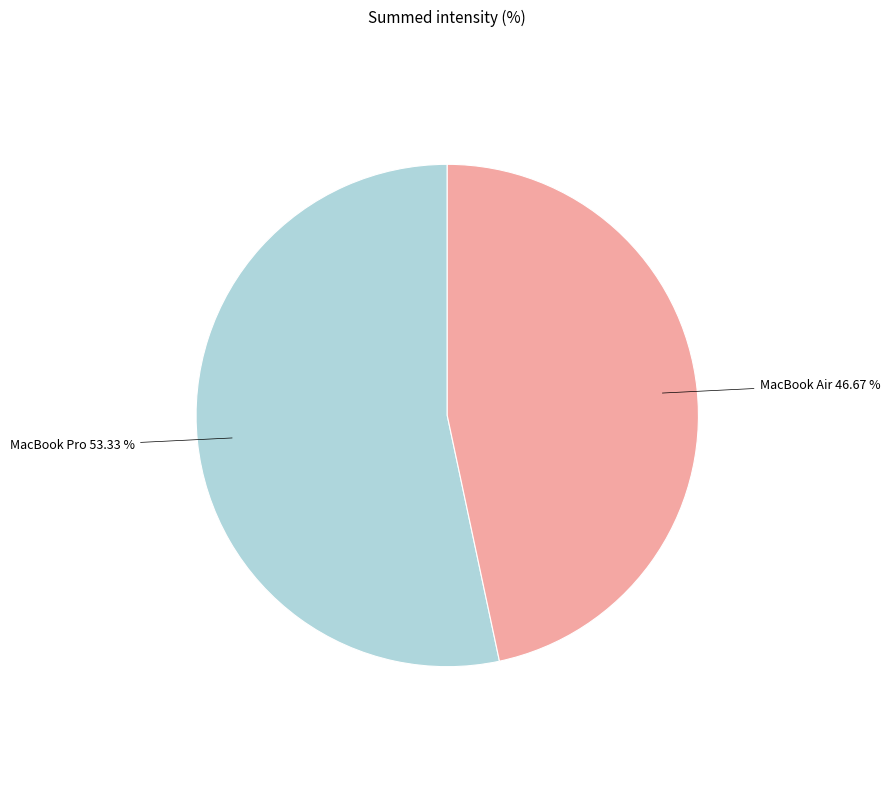

How many slices are in this pie chart?

2